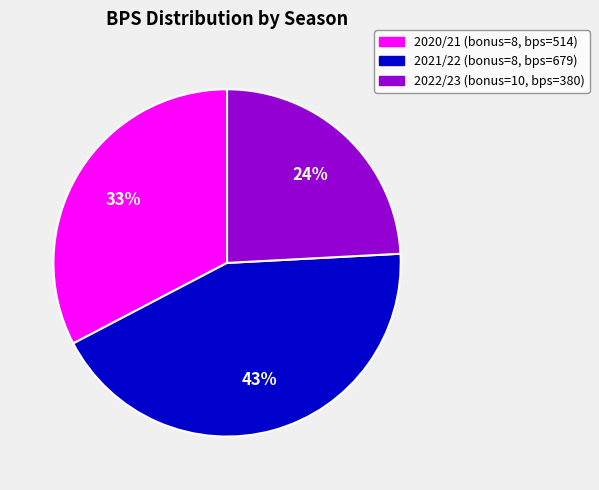

How many segments does this pie chart have?

3